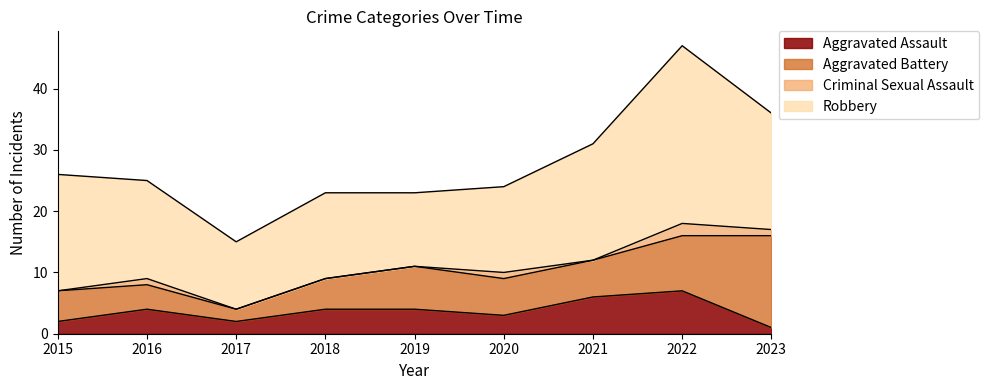

List the labels in order of Aggravated Battery value, largest first.

2023, 2022, 2019, 2020, 2021, 2015, 2018, 2016, 2017